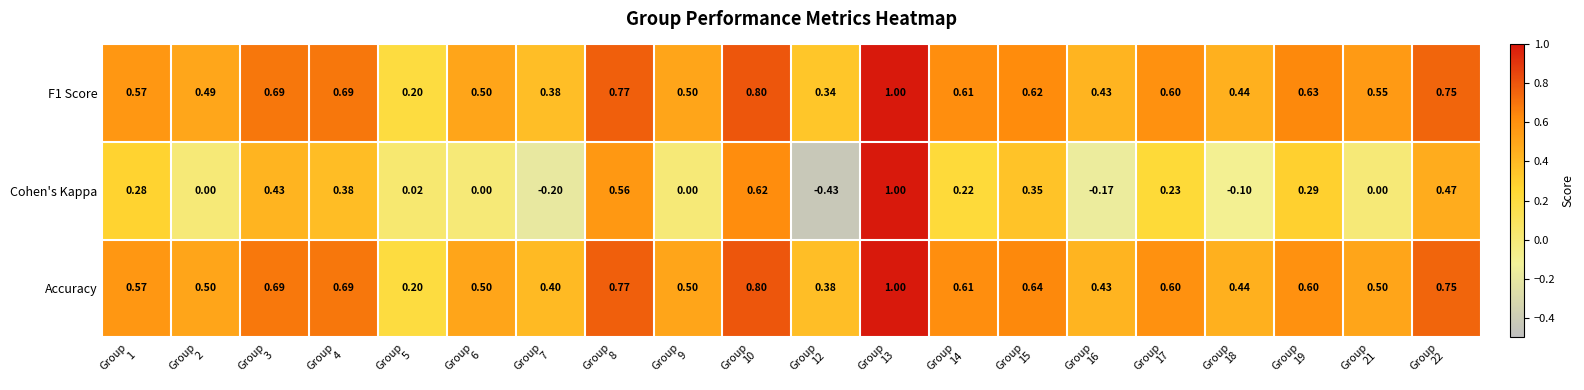

Which series has the widest spread of values?

Cohen's Kappa